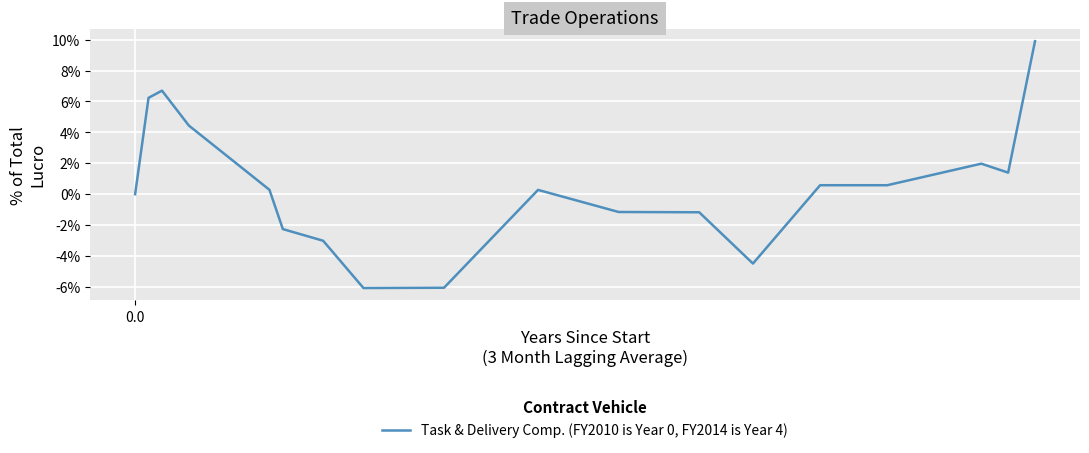

What is the maximum value shown in the chart?

9.9